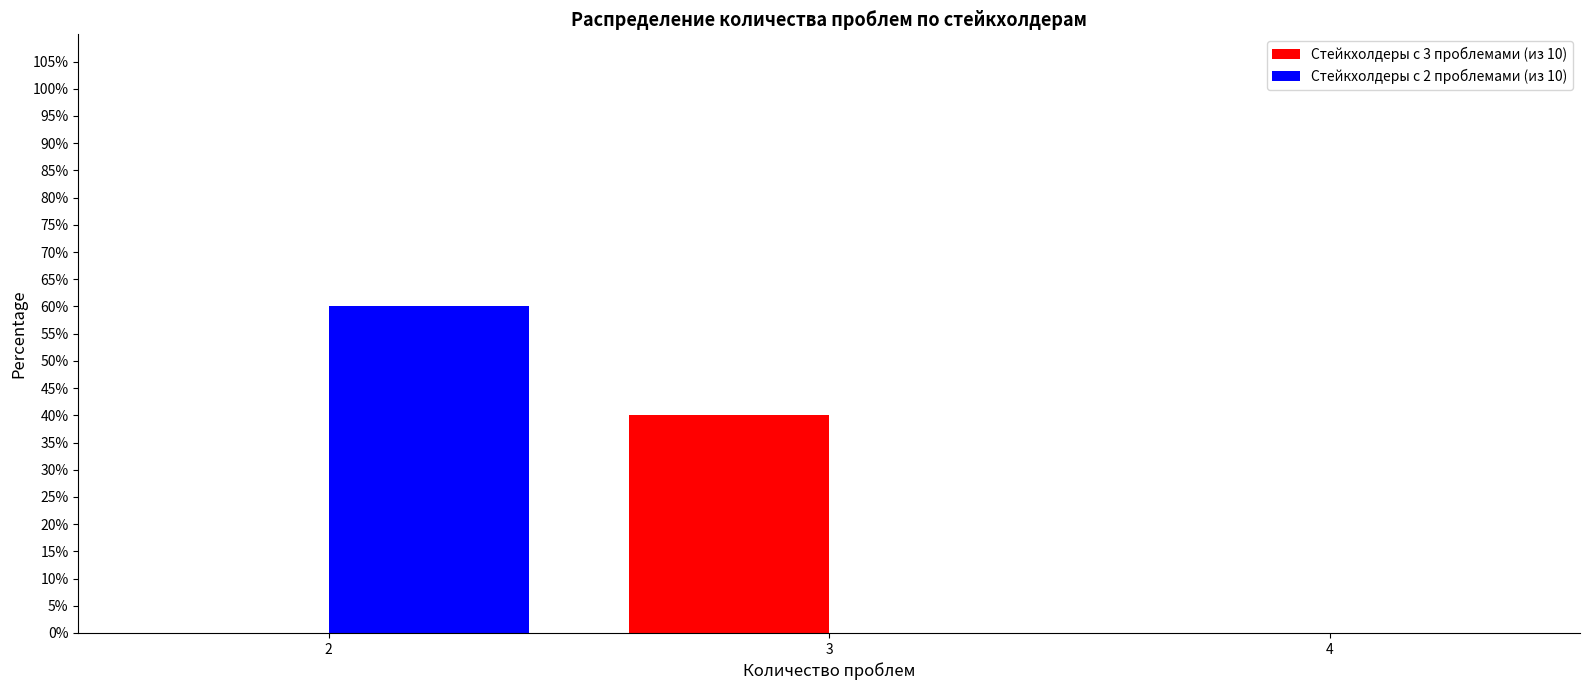

Reading left to right, extract all data points from this chart.

Стейкхолдеры с 3 проблемами (из 10): 2=0	3=40
Стейкхолдеры с 2 проблемами (из 10): 2=60	3=0